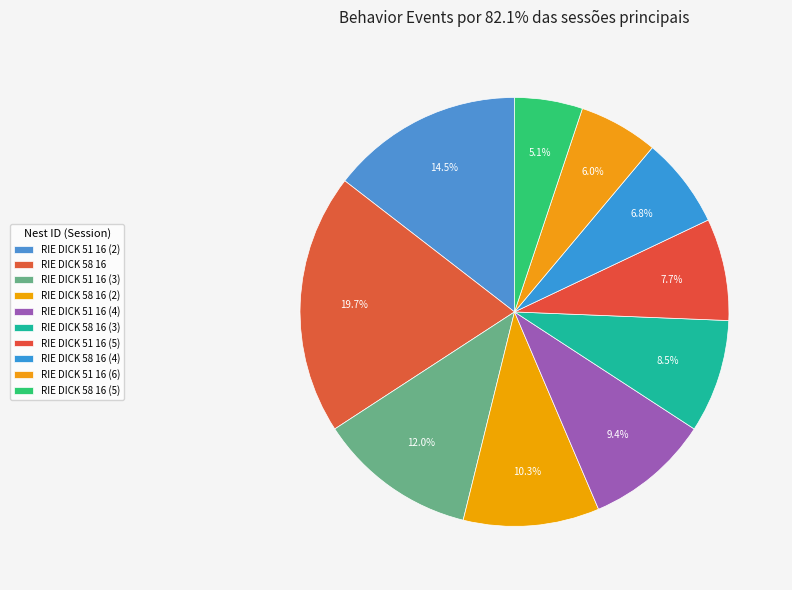

Which has a higher value, RIE DICK 58 16 (2) or RIE DICK 58 16 (3)?

RIE DICK 58 16 (2)